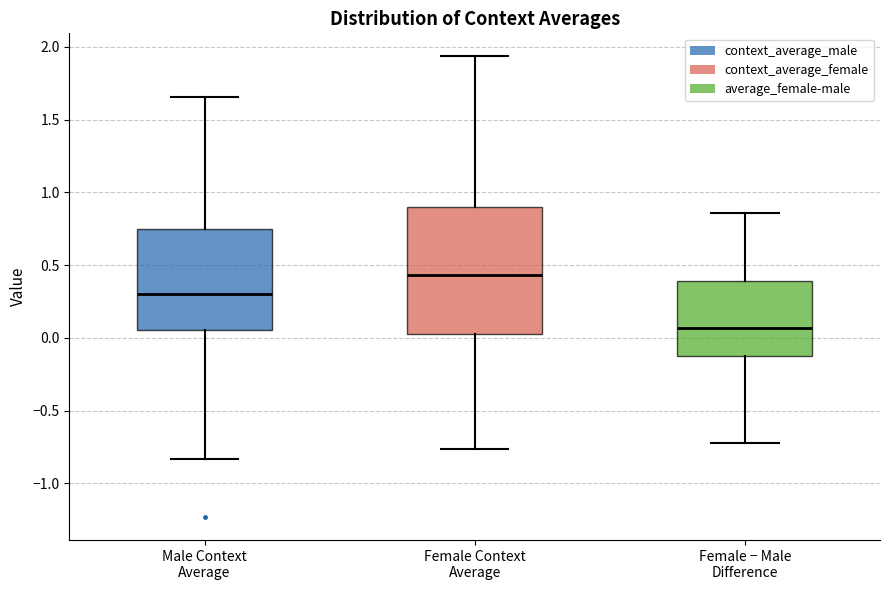

Reading left to right, transcribe this box plot: for each box, give where its median line is, the range the box spans, and where its two whiskers end, as read against the y-axis. The values are not printed on the chart, so give them approximately, as read against the axis.

Male Context Average: median 0.30, box 0.05 to 0.75, whiskers -0.85 to 1.65
Female Context Average: median 0.45, box 0.00 to 0.90, whiskers -0.75 to 1.95
Female − Male Difference: median 0.05, box -0.10 to 0.40, whiskers -0.70 to 0.85